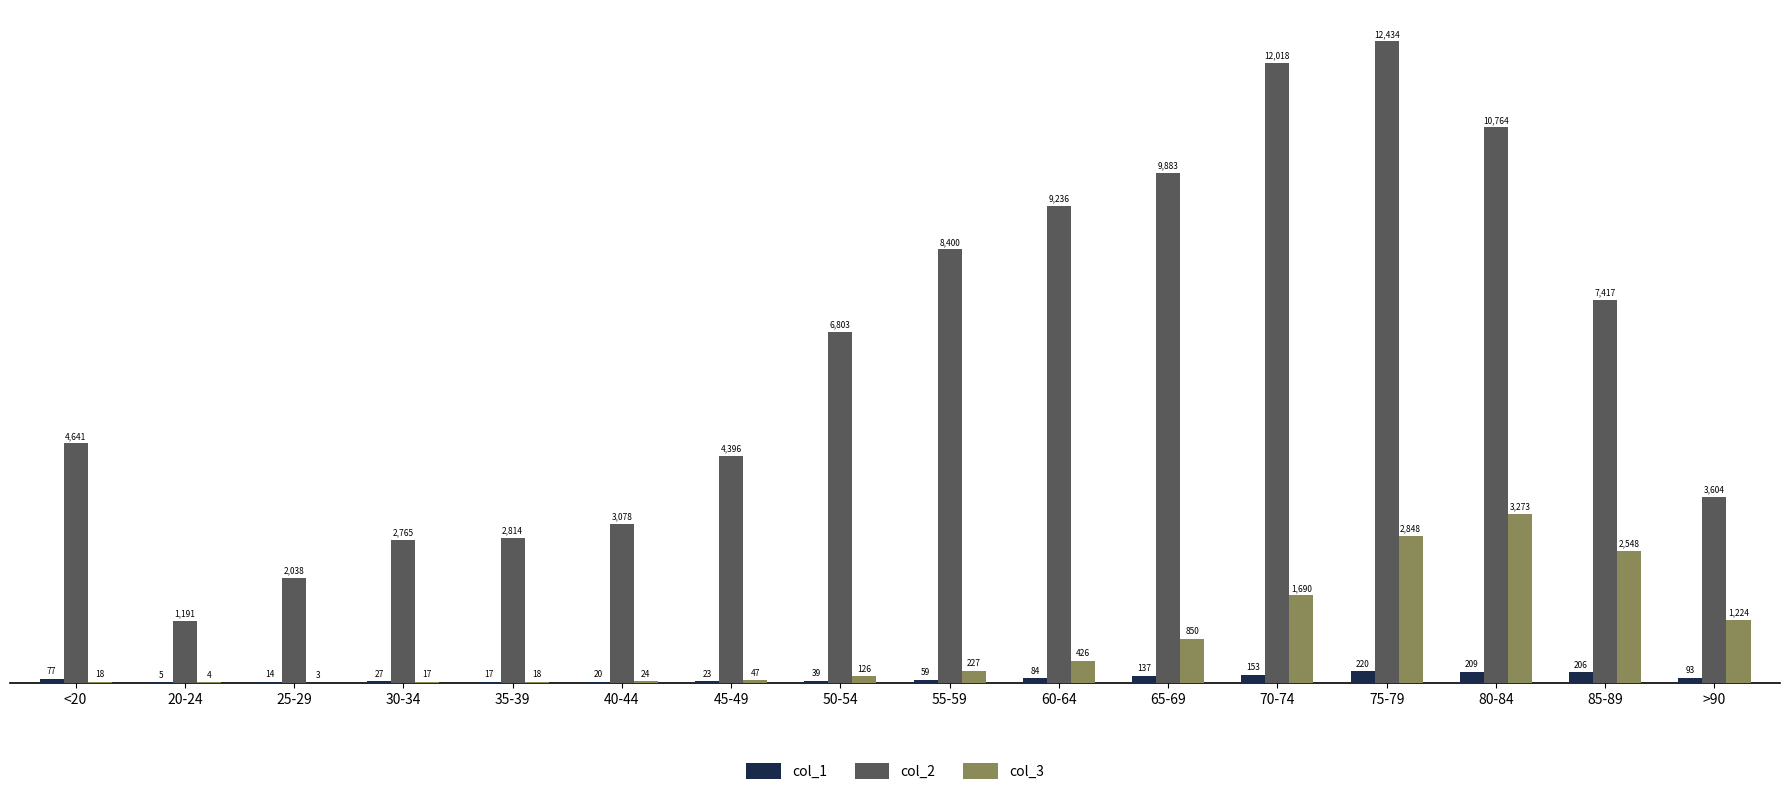

What is the difference between the col_3 values at 25-29 and 30-34?

14